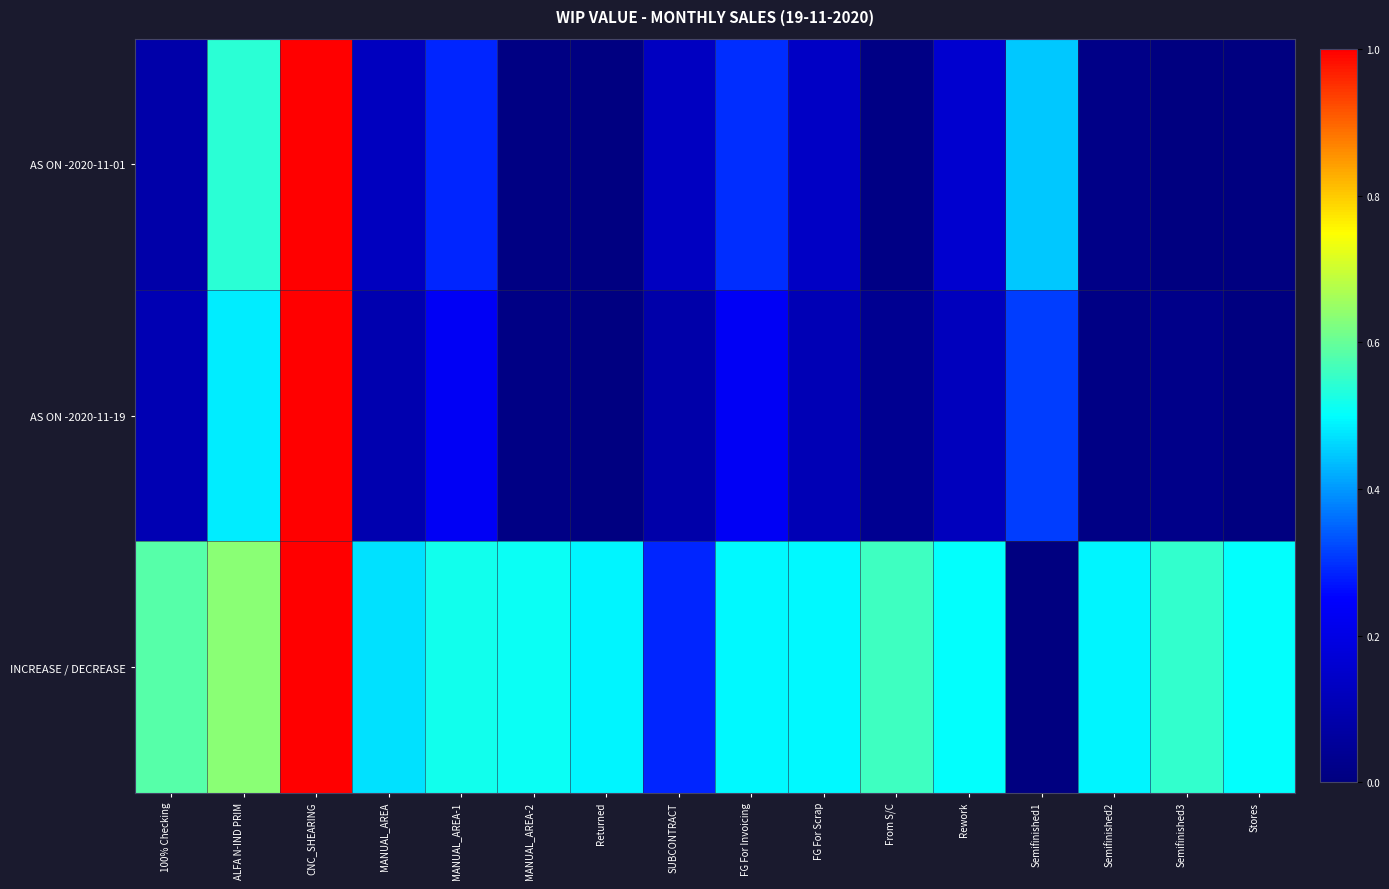

Between FG For Invoicing and From S/C, which series saw the biggest shift?

AS ON -2020-11-01